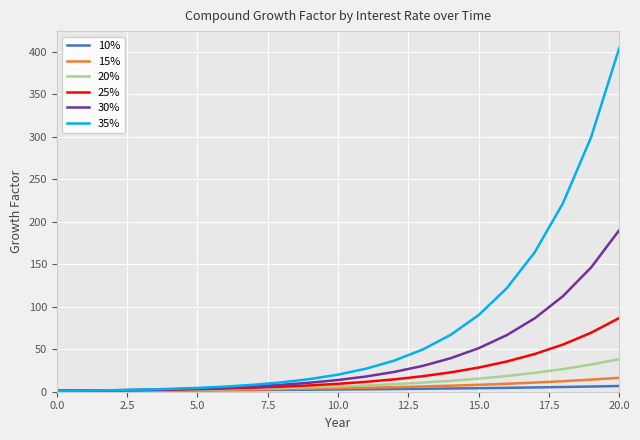

Which series has the largest total across all categories?

35%